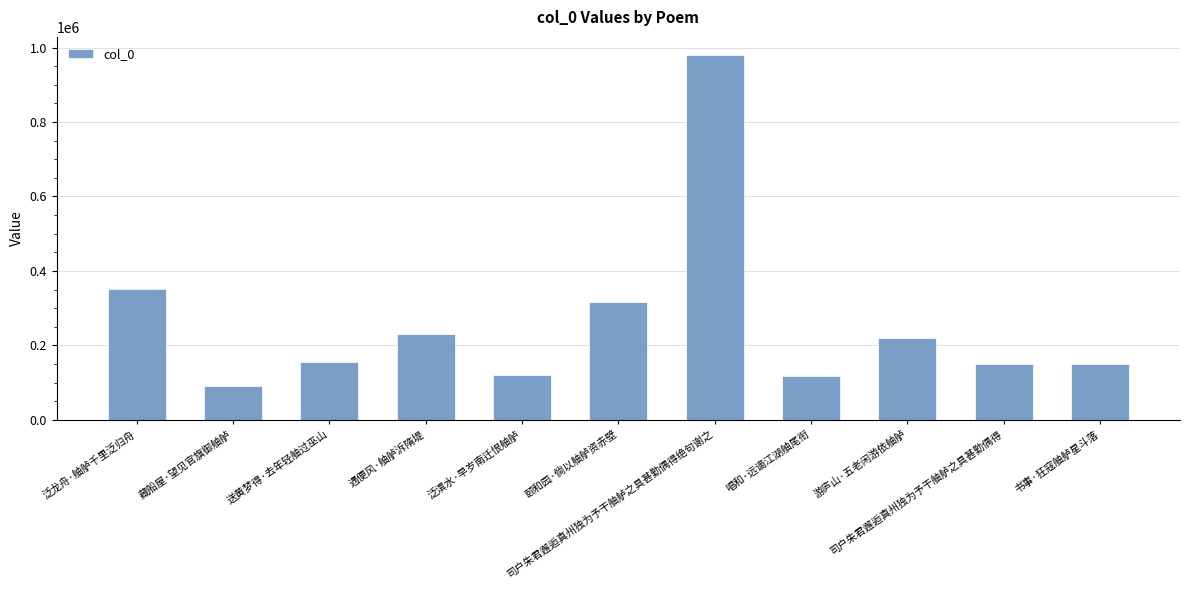

The chart shows a value of 154893 at 泛潩水·早岁南迁恨舳舻. True or false?

False